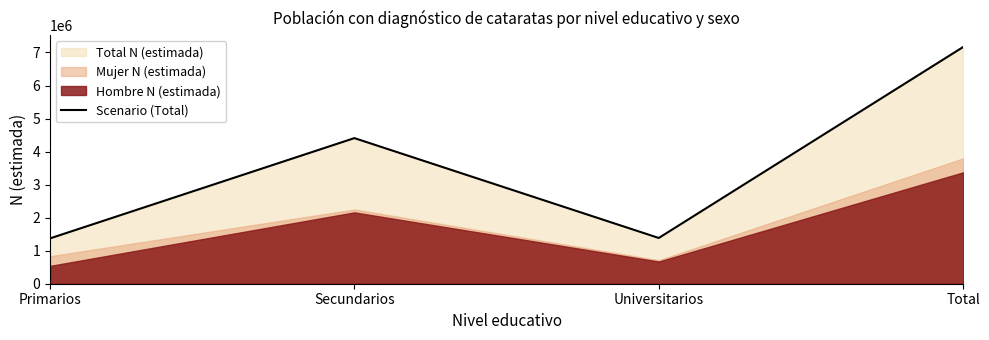

List the labels in order of value, smallest first.

Primarios, Universitarios, Secundarios, Total